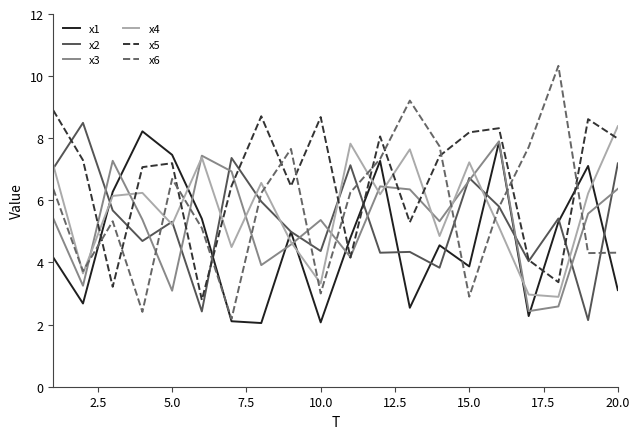

At how many categories does at least one series exceed 2?

20